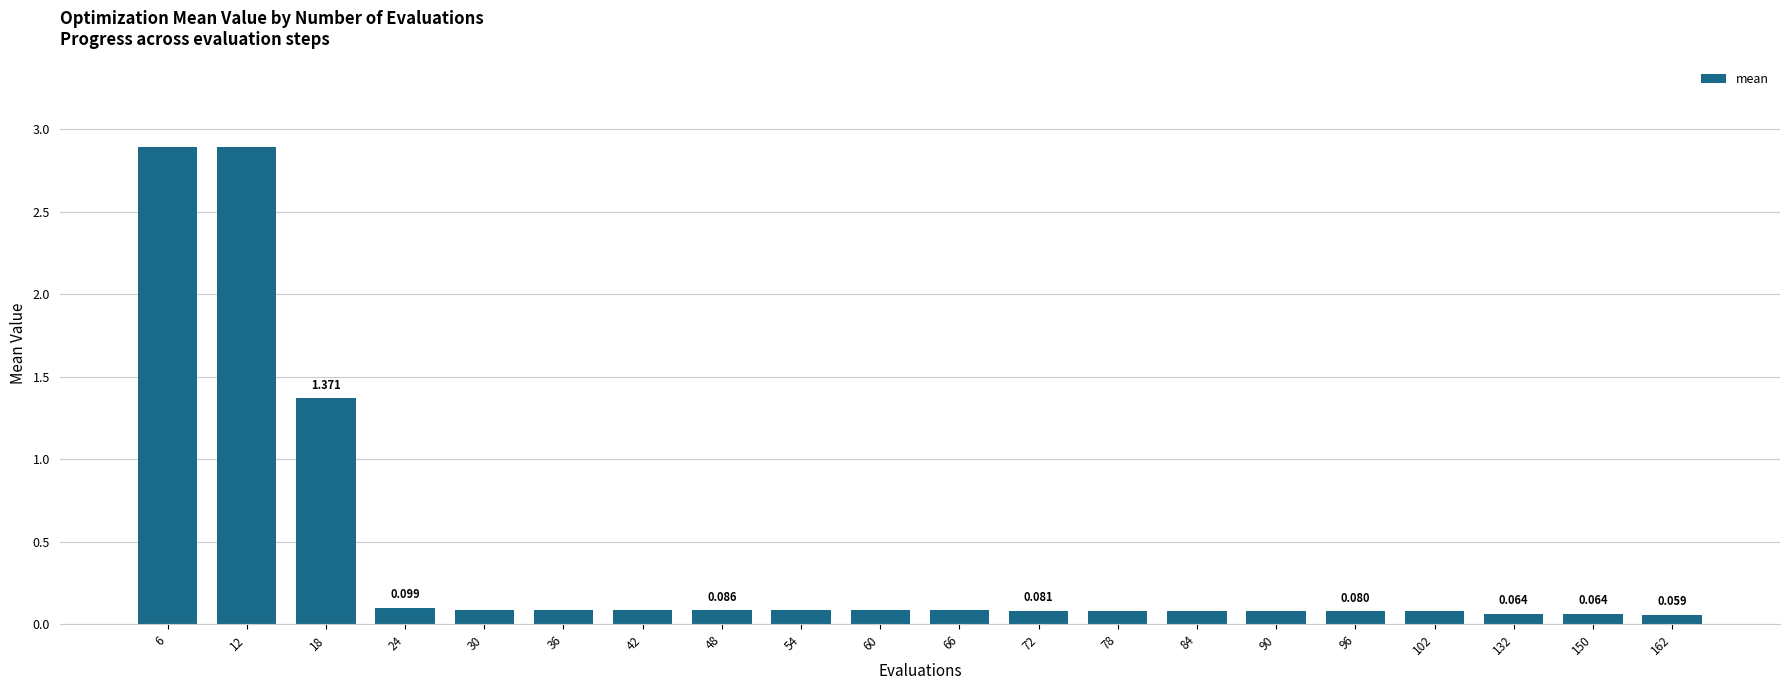

What is the average value?

0.4